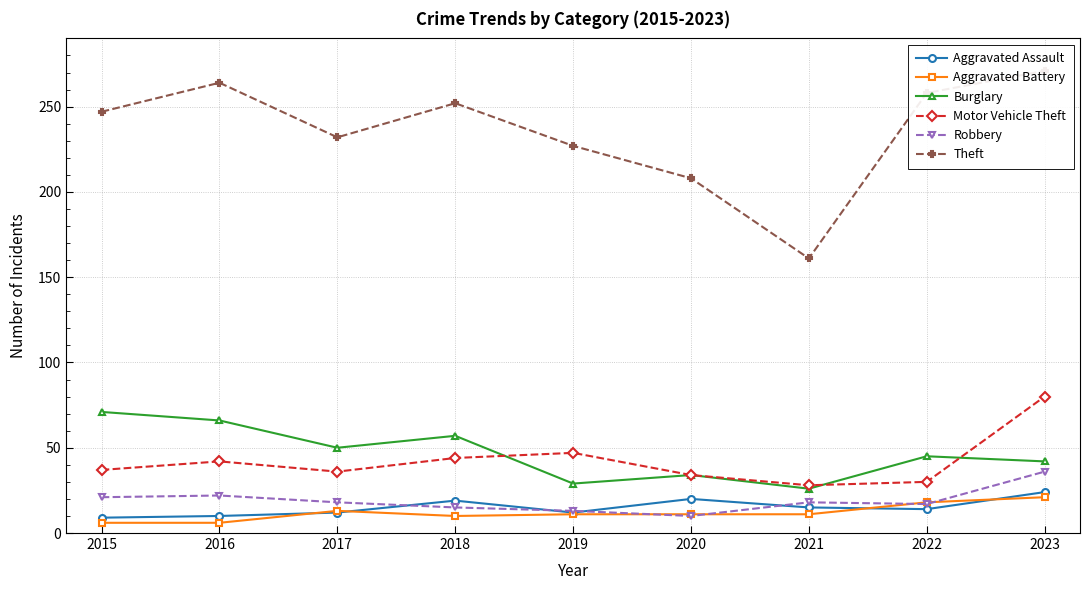

Which series has the largest total across all categories?

Theft